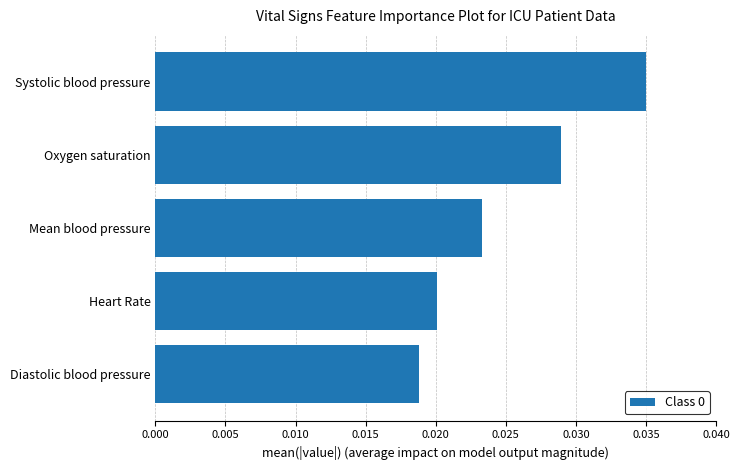

How many values are between 0 and 1?

5